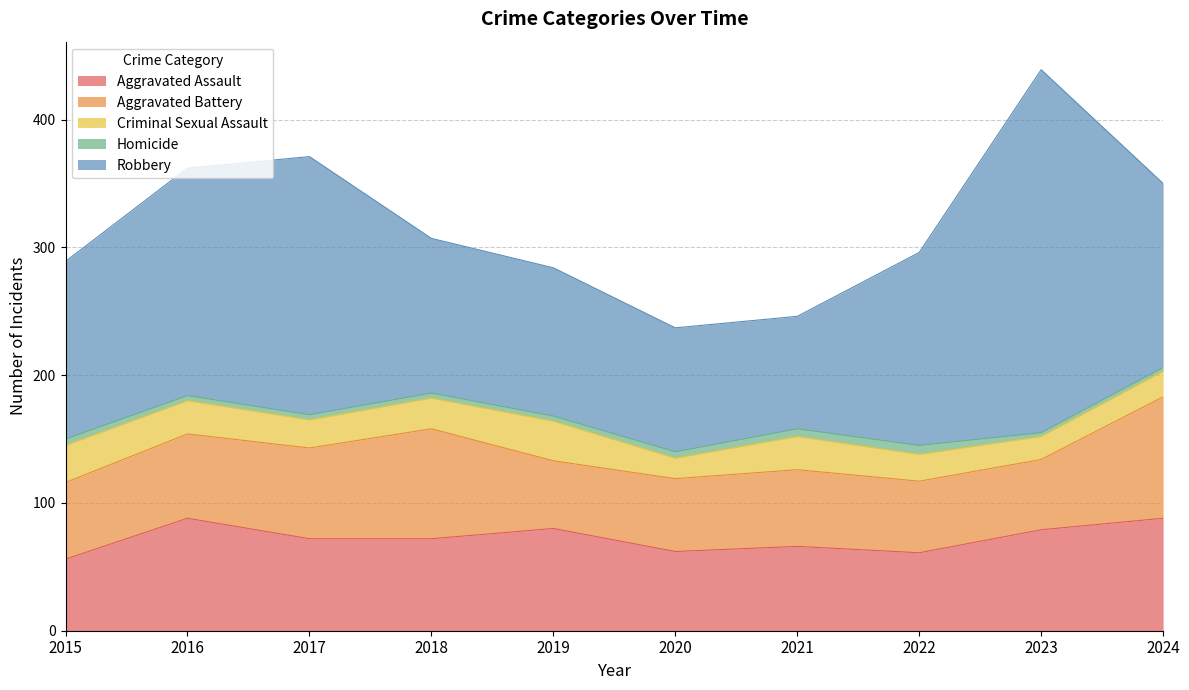

At which category is the sum across all series the highest?

2023